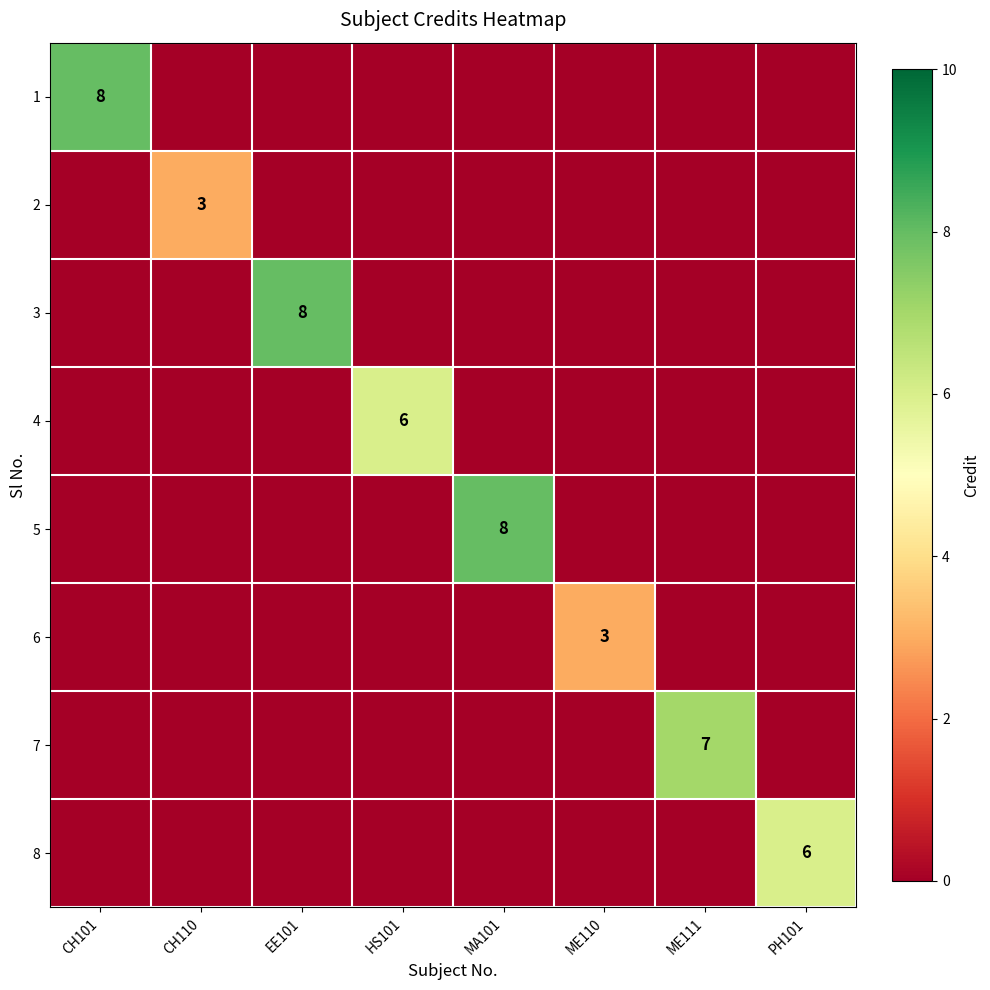

True or false: 4 has a value of 3 at PH101.

False